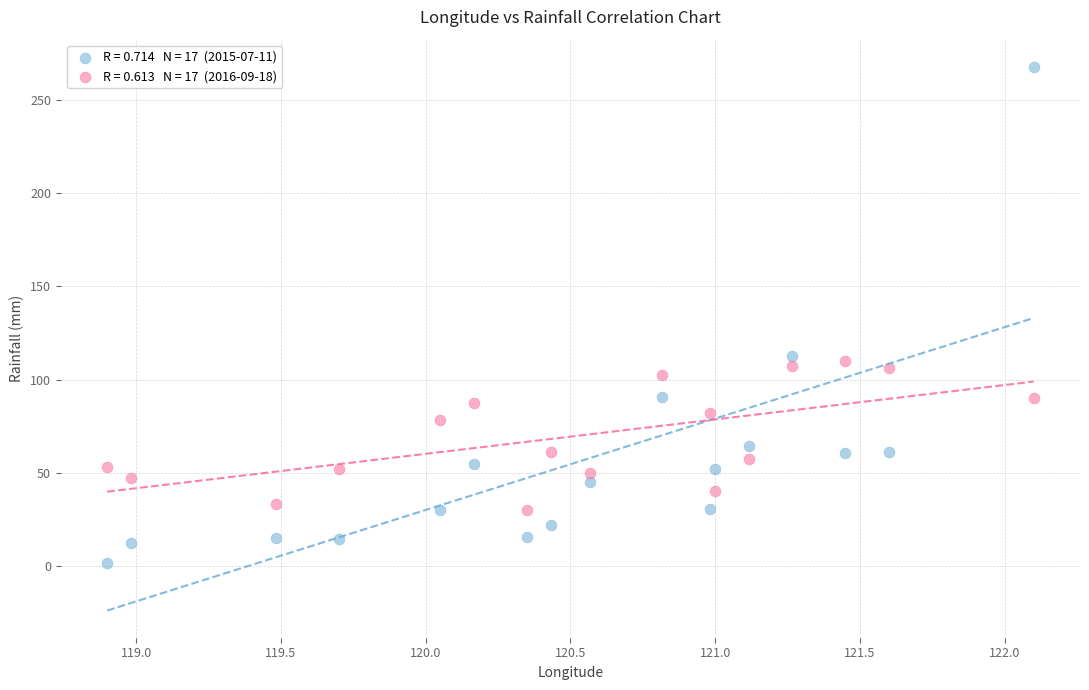

Across all data points, what is the range of Y values (max minus min)?

266.1